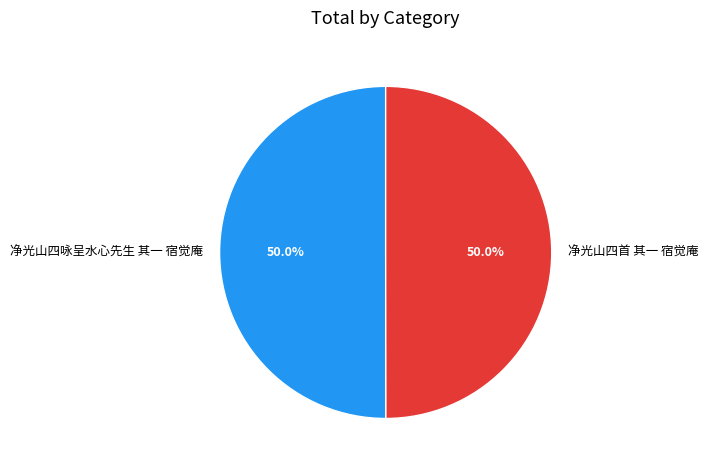

What is the total percentage of 净光山四首 其一 宿觉庵 and 净光山四咏呈水心先生 其一 宿觉庵?

100.0%